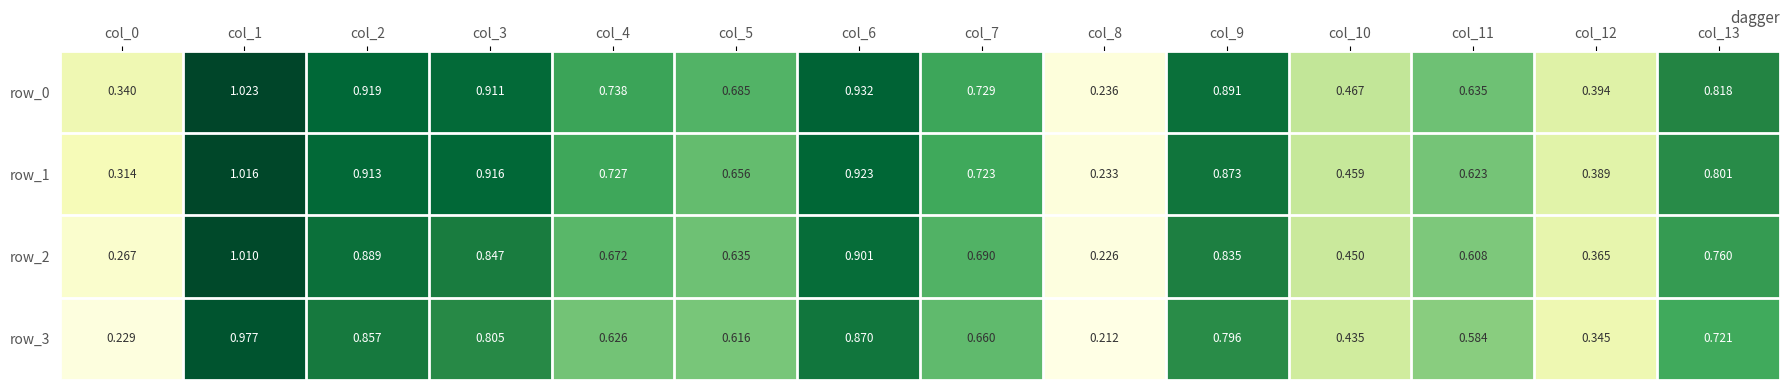

Rank the categories by row_2 value from lowest to highest.

col_8, col_0, col_12, col_10, col_11, col_5, col_4, col_7, col_13, col_9, col_3, col_2, col_6, col_1